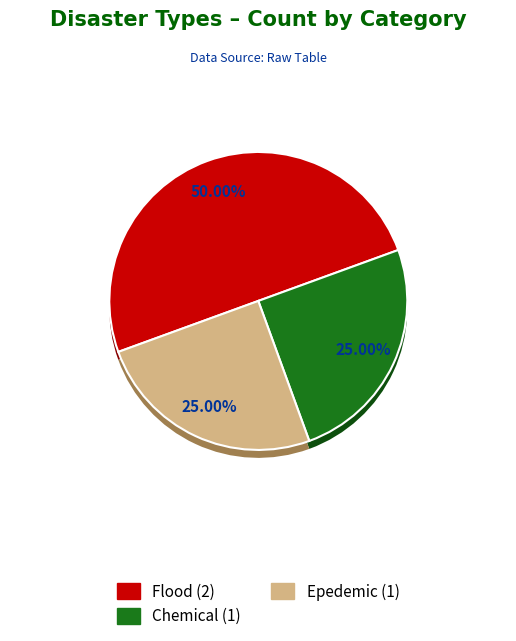

Is there a majority slice in this chart?

No